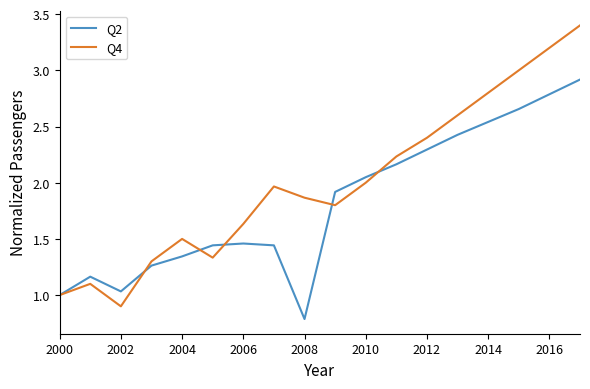

Rank the series by their average value, from lowest to highest.

Q2, Q4